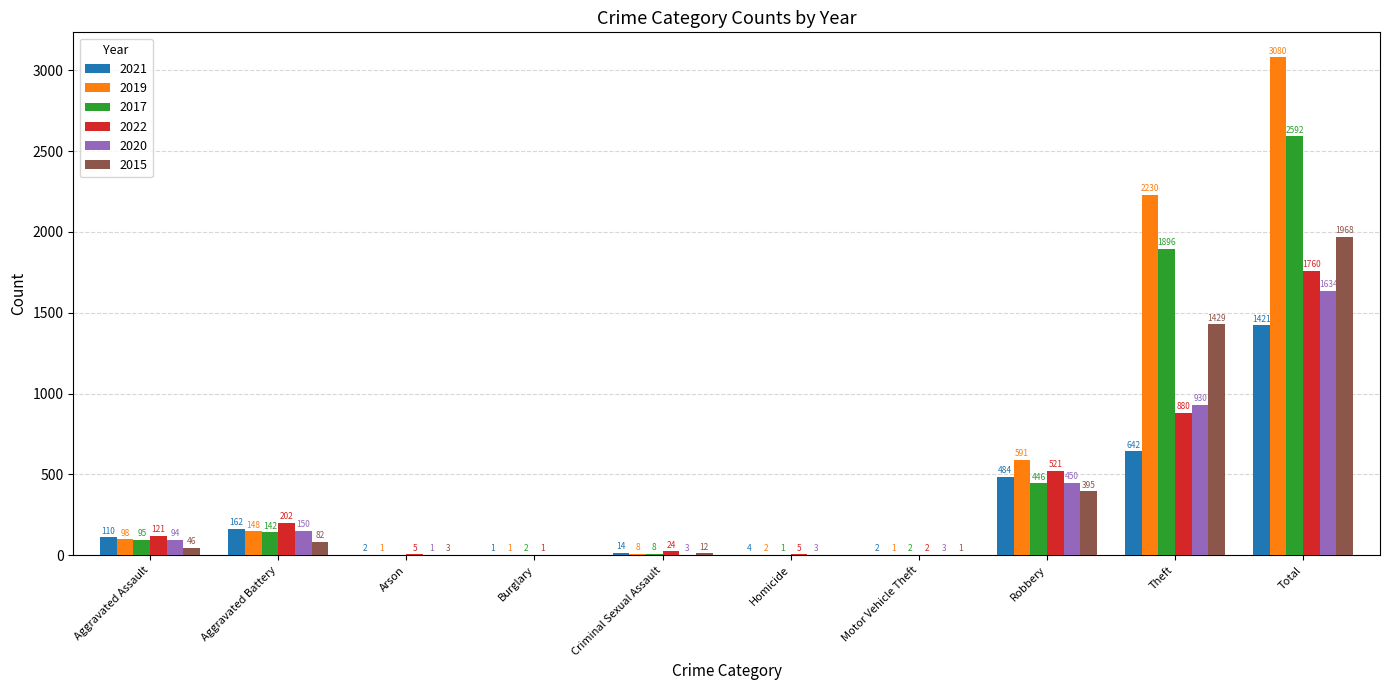

Reading left to right, extract all data points from this chart.

2021: 110	162	2	1	14	4	2	484	642	1421
2019: 98	148	1	1	8	2	1	591	2230	3080
2017: 95	142	0	2	8	1	2	446	1896	2592
2022: 121	202	5	1	24	5	2	521	880	1760
2020: 94	150	1	0	3	3	3	450	930	1634
2015: 46	82	3	0	12	0	1	395	1429	1968